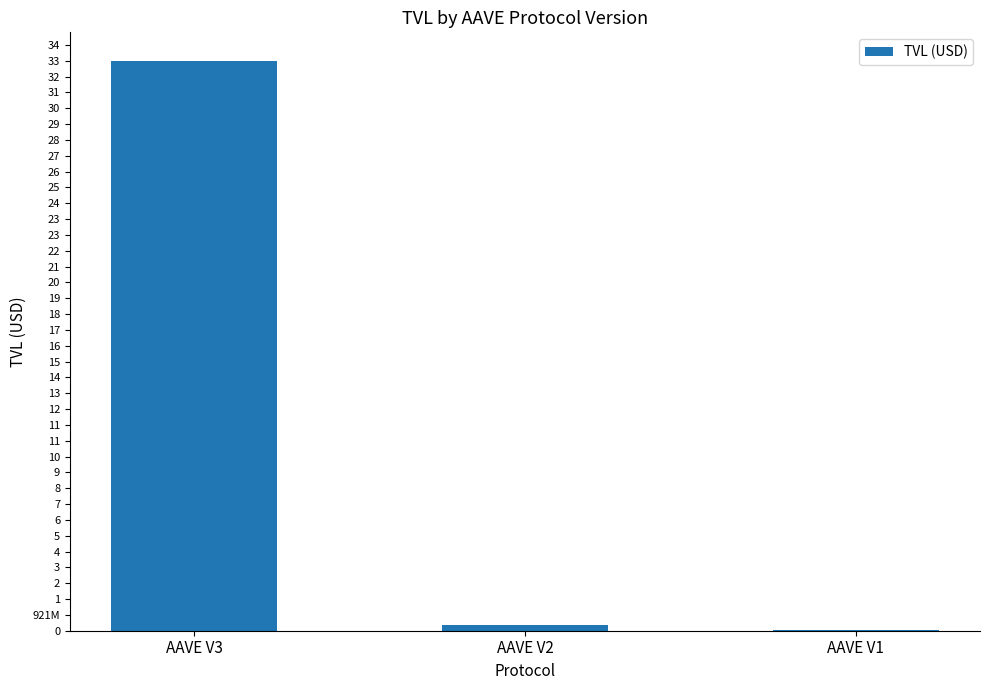

Which has a higher value, AAVE V3 or AAVE V1?

AAVE V3